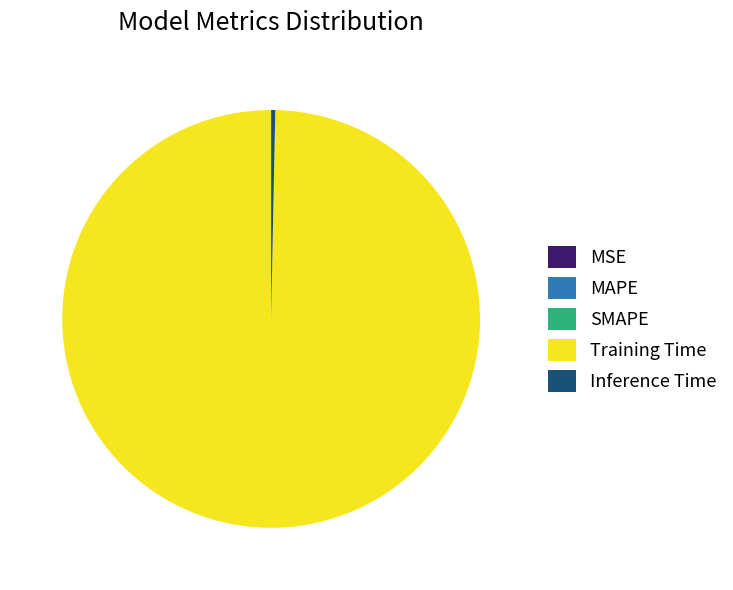

Which slice is the largest?

Training Time